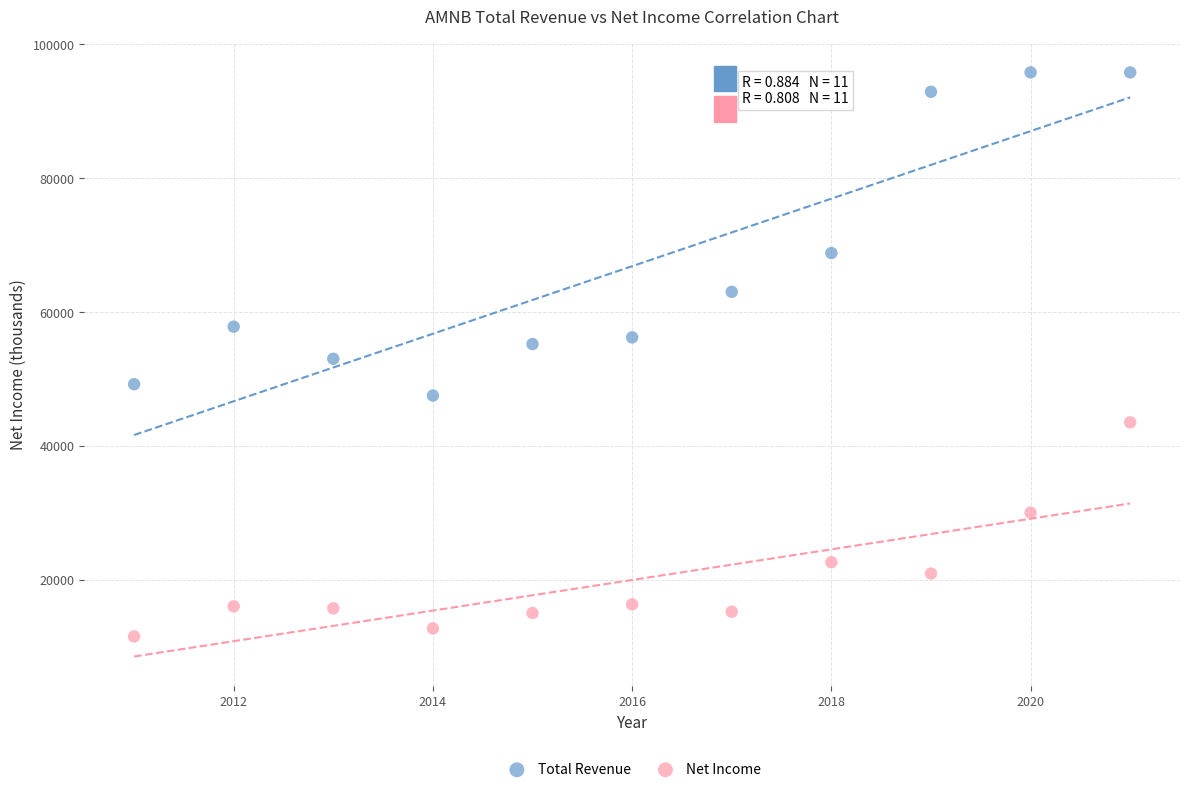

Which series contains the highest Y value?

Total Revenue